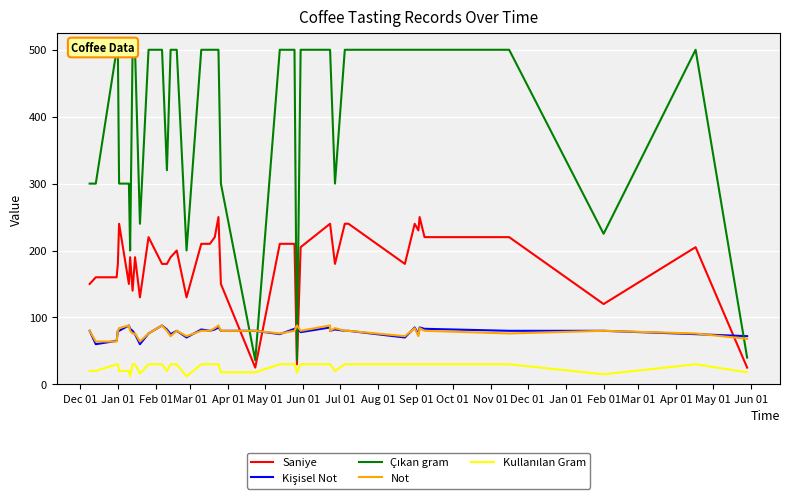

Read the Kişisel Not value at Dec 01, to the nearest 5.

80